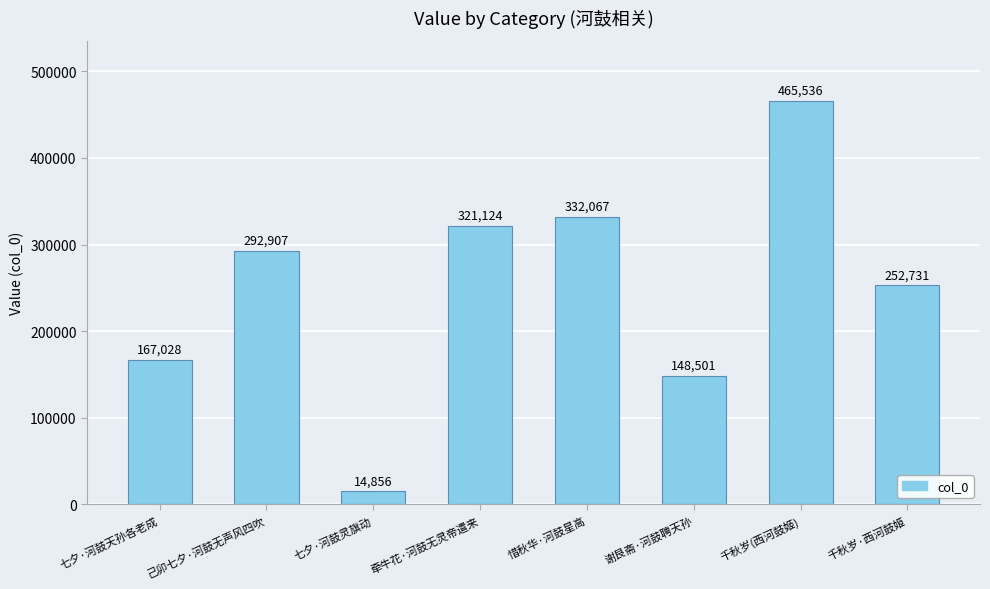

Rank the categories by value from highest to lowest.

千秋岁(西河鼓姬), 惜秋华·河鼓星高, 牵牛花·河鼓无灵帝遣来, 己卯七夕·河鼓无声风四吹, 千秋岁·西河鼓姬, 七夕·河鼓天孙各老成, 谢艮斋·河鼓聘天孙, 七夕·河鼓灵旗动